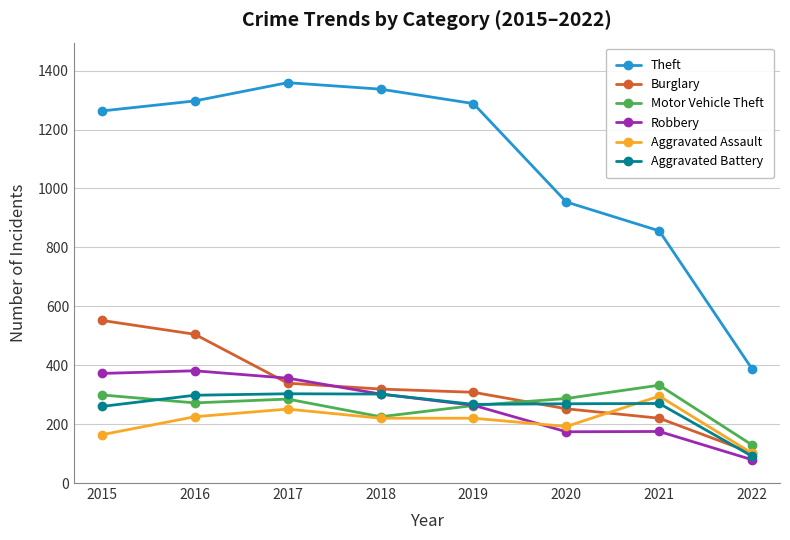

What is the value of the Robbery point at the 5th from the left?

264